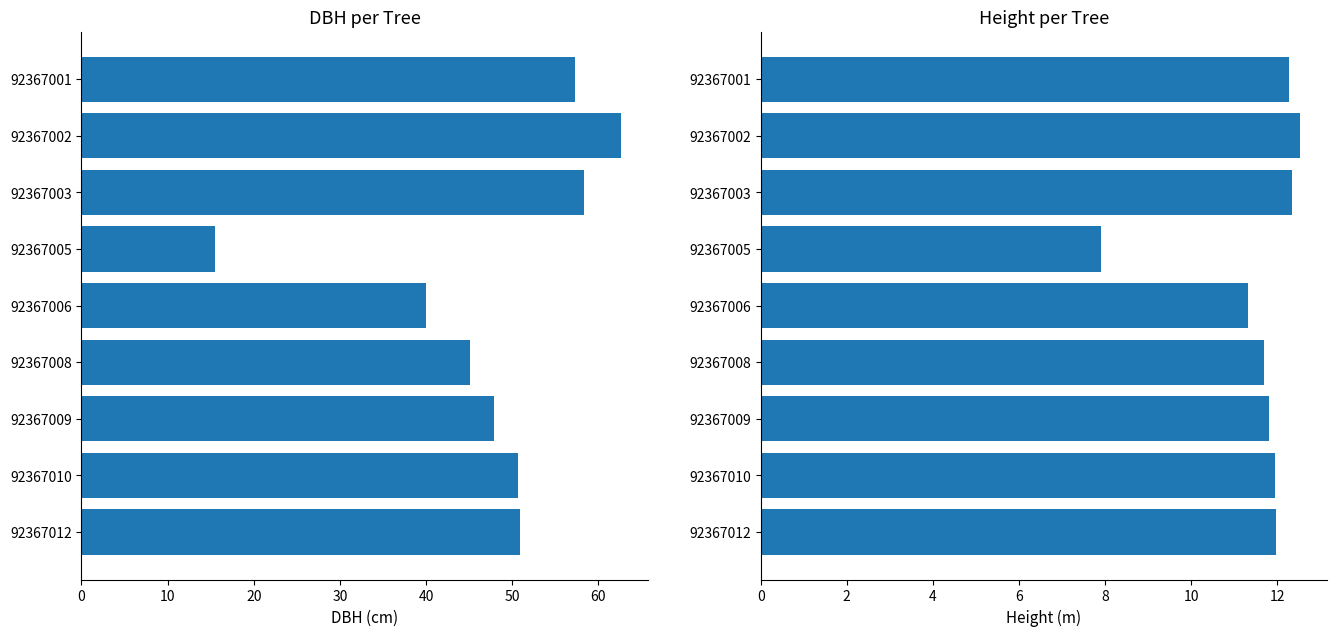

What is the smallest value displayed?

7.9